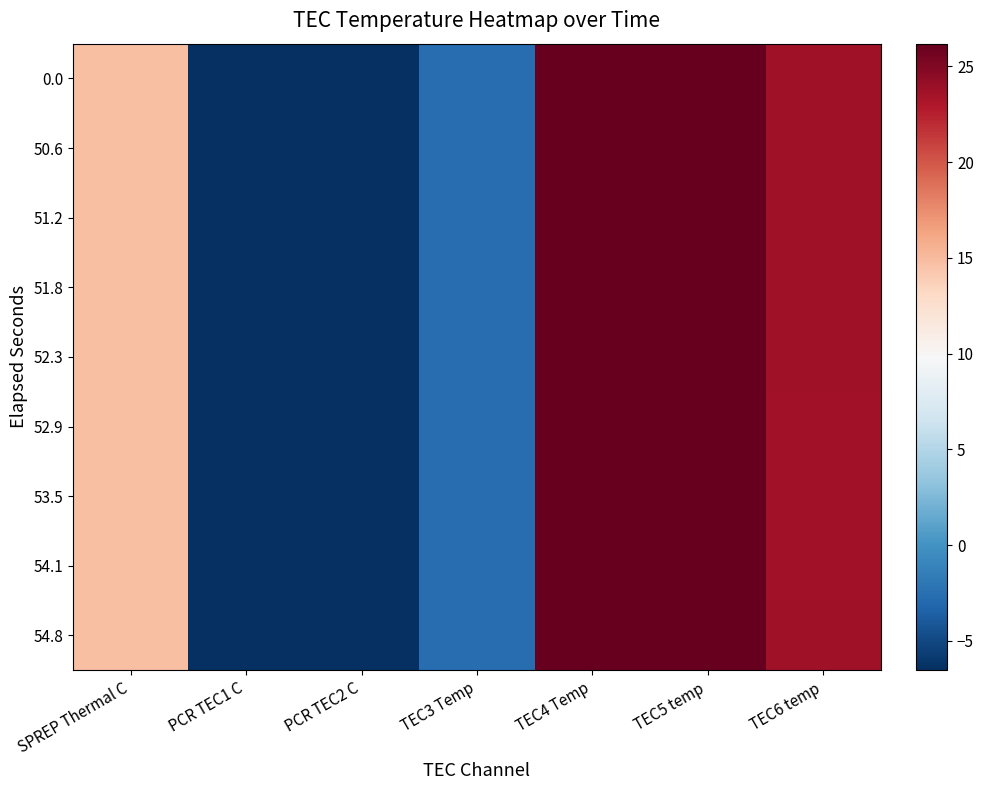

What is the greatest value displayed?

26.2